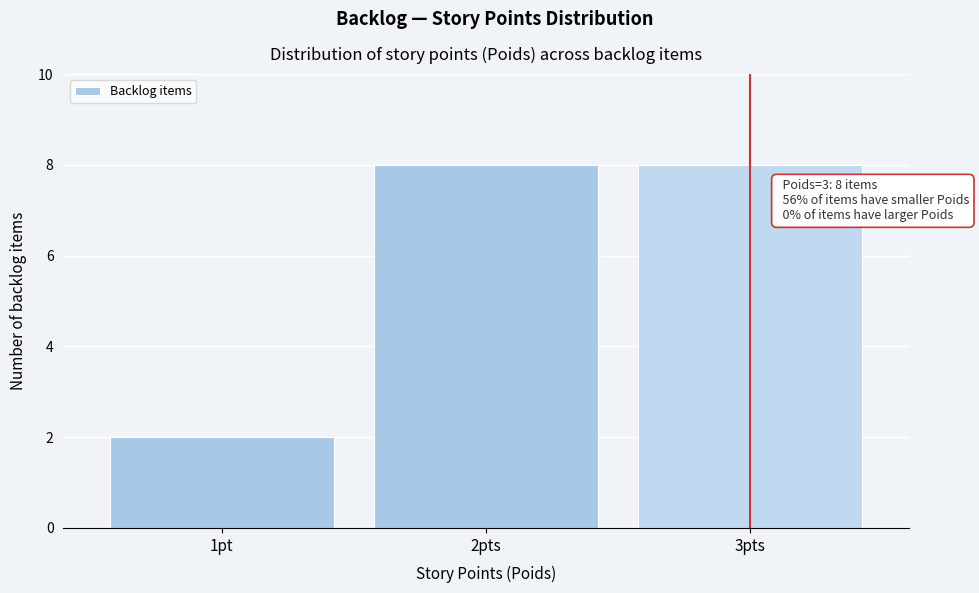

Reading right to left, extract all data points from this chart.

3pts=8	2pts=8	1pt=2